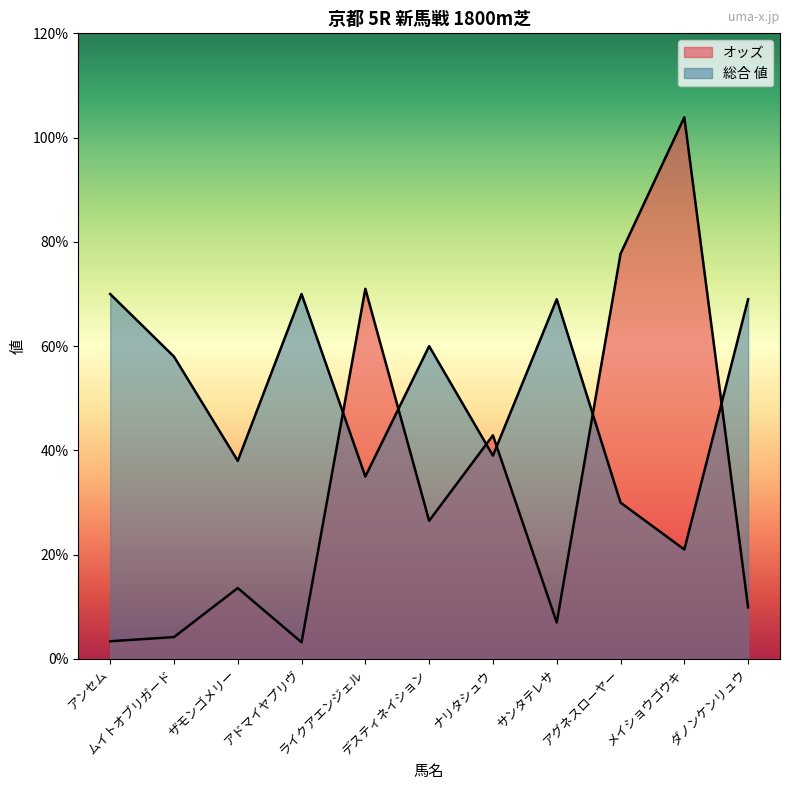

How many lines are shown in the chart?

2